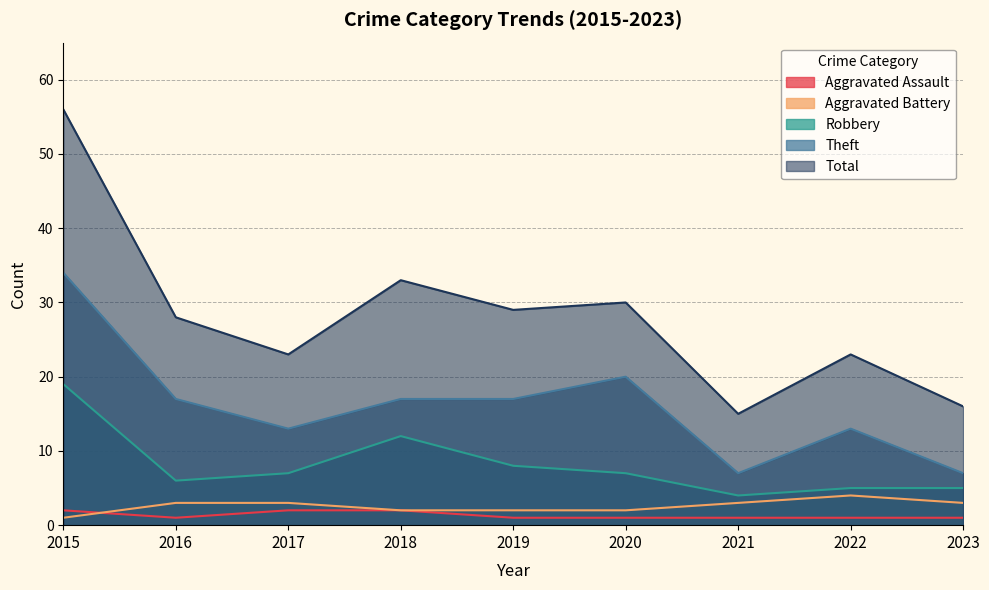

What is the sum of the Aggravated Battery values at 2019 and 2015?

3